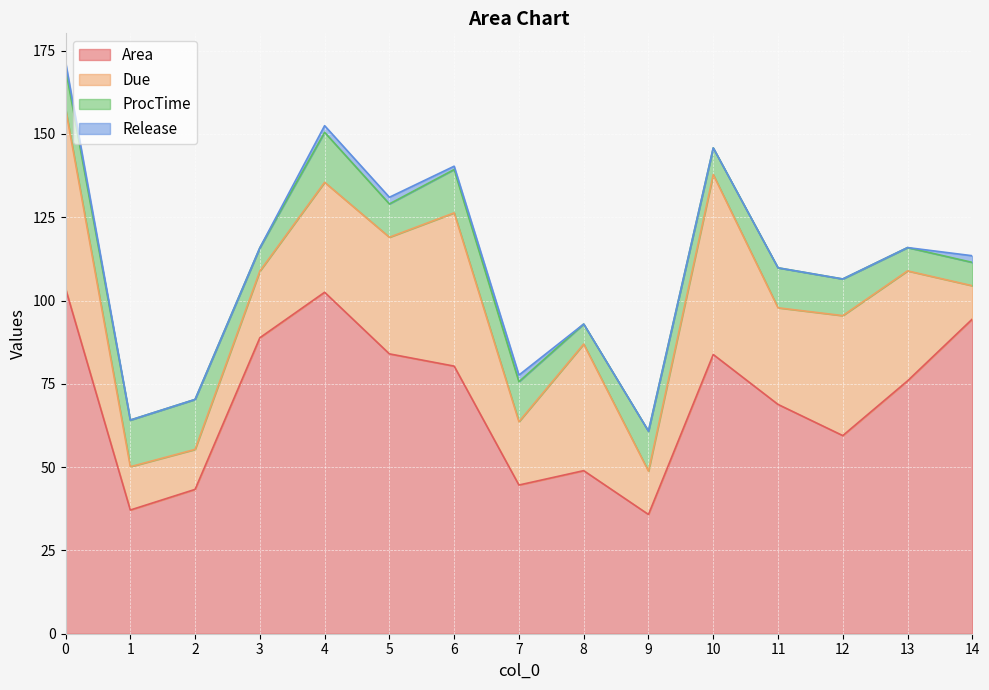

Reading left to right, what are all the values shown in this chart?

Area: 103.6	37.1	43.3	88.8	102.5	84.0	80.3	44.6	48.9	35.8	83.8	68.8	59.5	75.9	94.4
Due: 54.0	13.0	12.0	20.0	33.0	35.0	46.0	19.0	38.0	13.0	54.0	29.0	36.0	33.0	10.0
ProcTime: 12.0	14.0	15.0	7.0	15.0	10.0	13.0	12.0	6.0	12.0	8.0	12.0	11.0	7.0	7.0
Release: 2.0	0.0	0.0	0.0	2.0	2.0	1.0	2.0	0.0	0.0	0.0	0.0	0.0	0.0	2.0